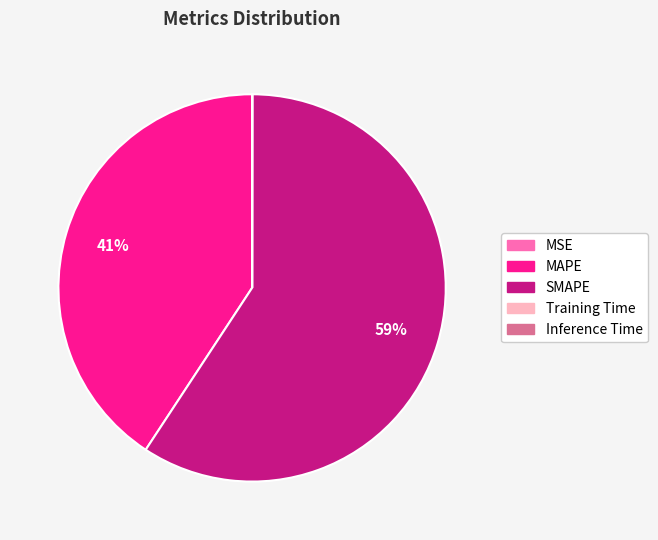

To the nearest percent, what percentage of the pie is SMAPE?

59%